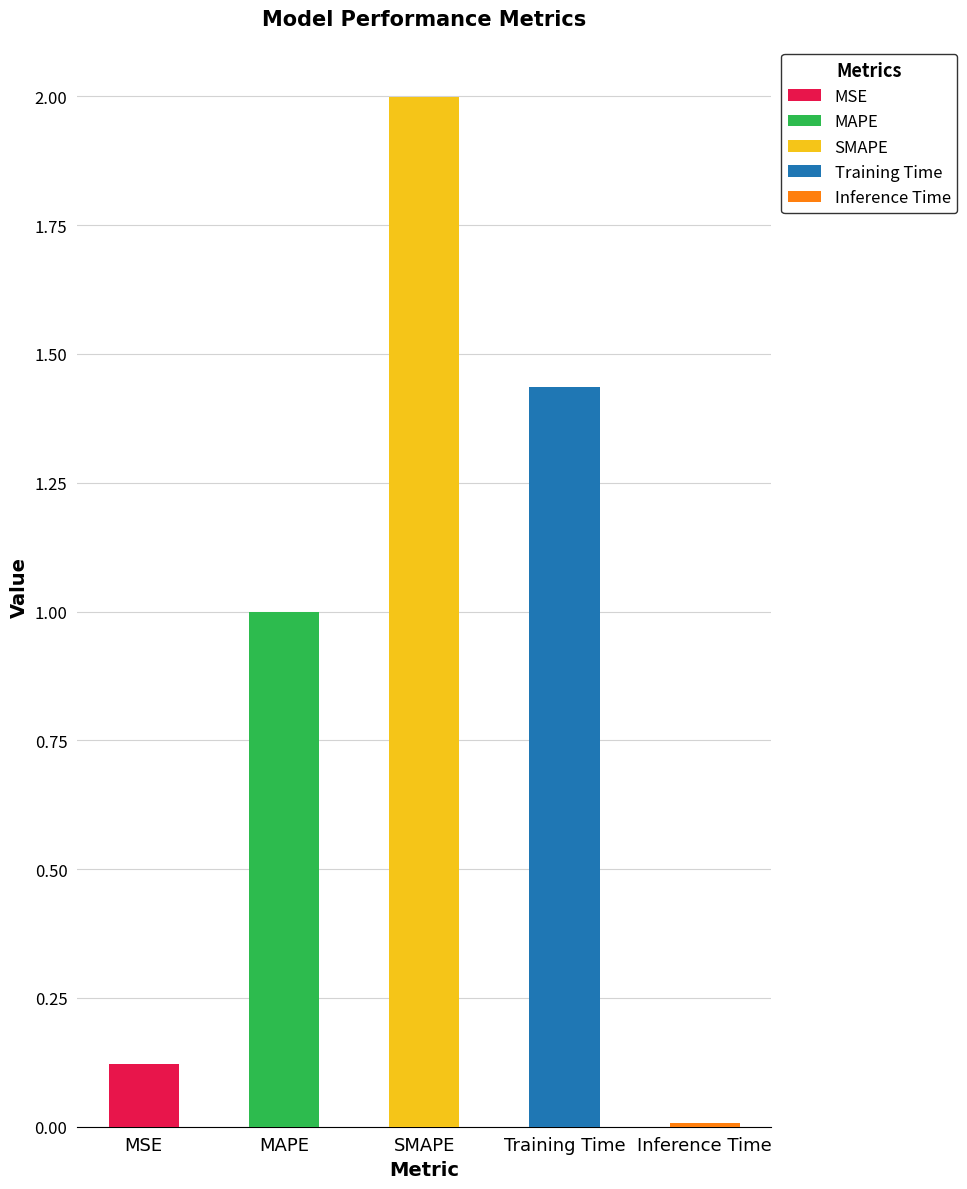

How many bars are there in total?

5